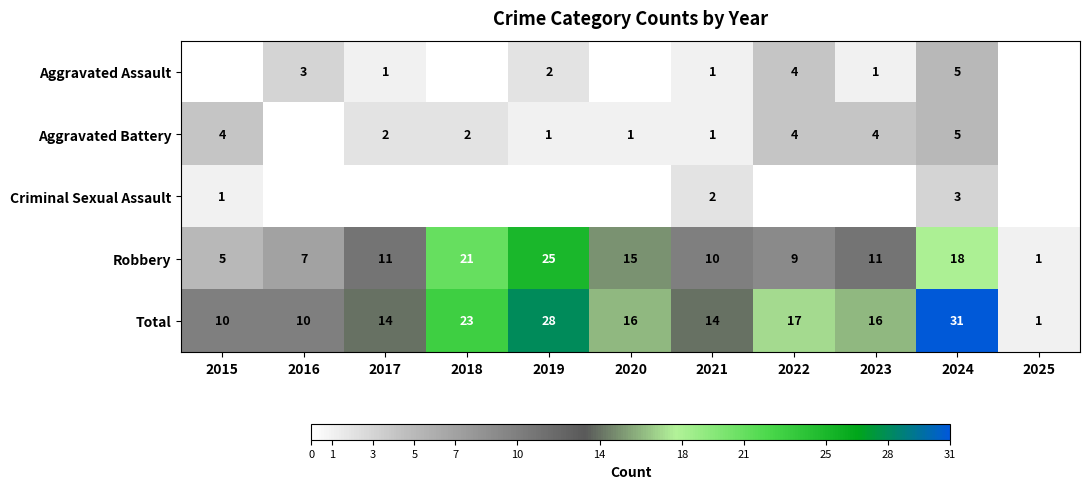

At which label does Total reach its minimum?

2025